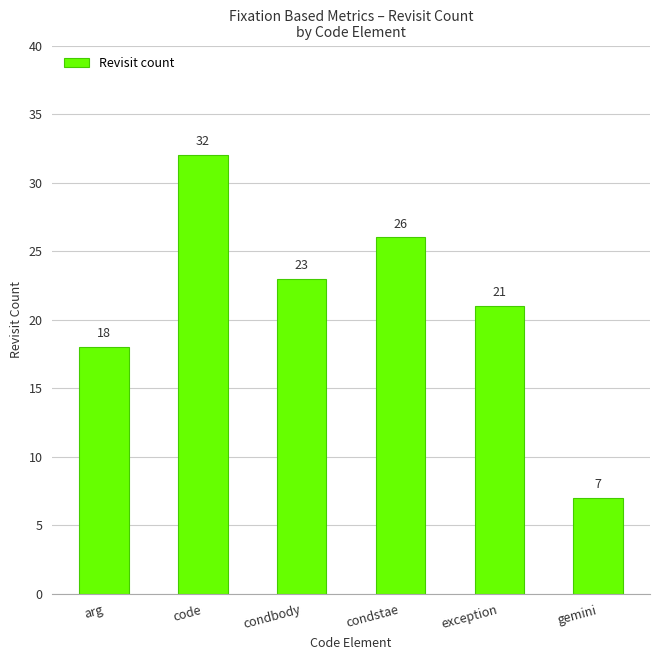

How many values are between 18 and 26?

4